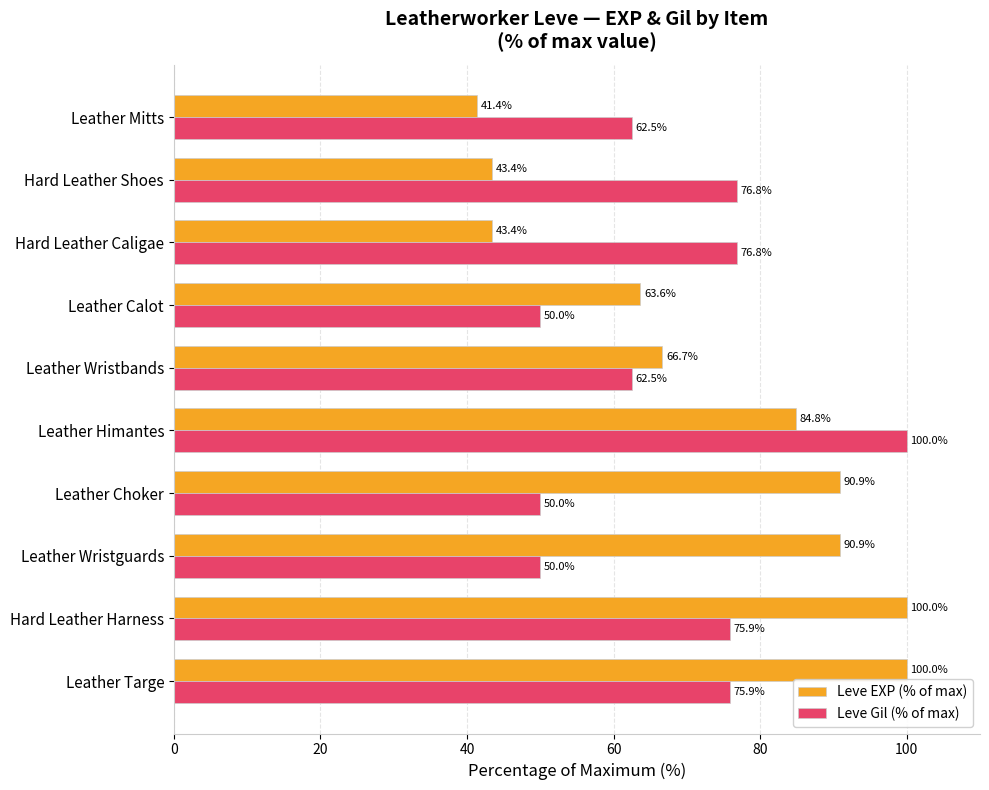

Rank the series by their average value, from highest to lowest.

Leve EXP (% of max), Leve Gil (% of max)